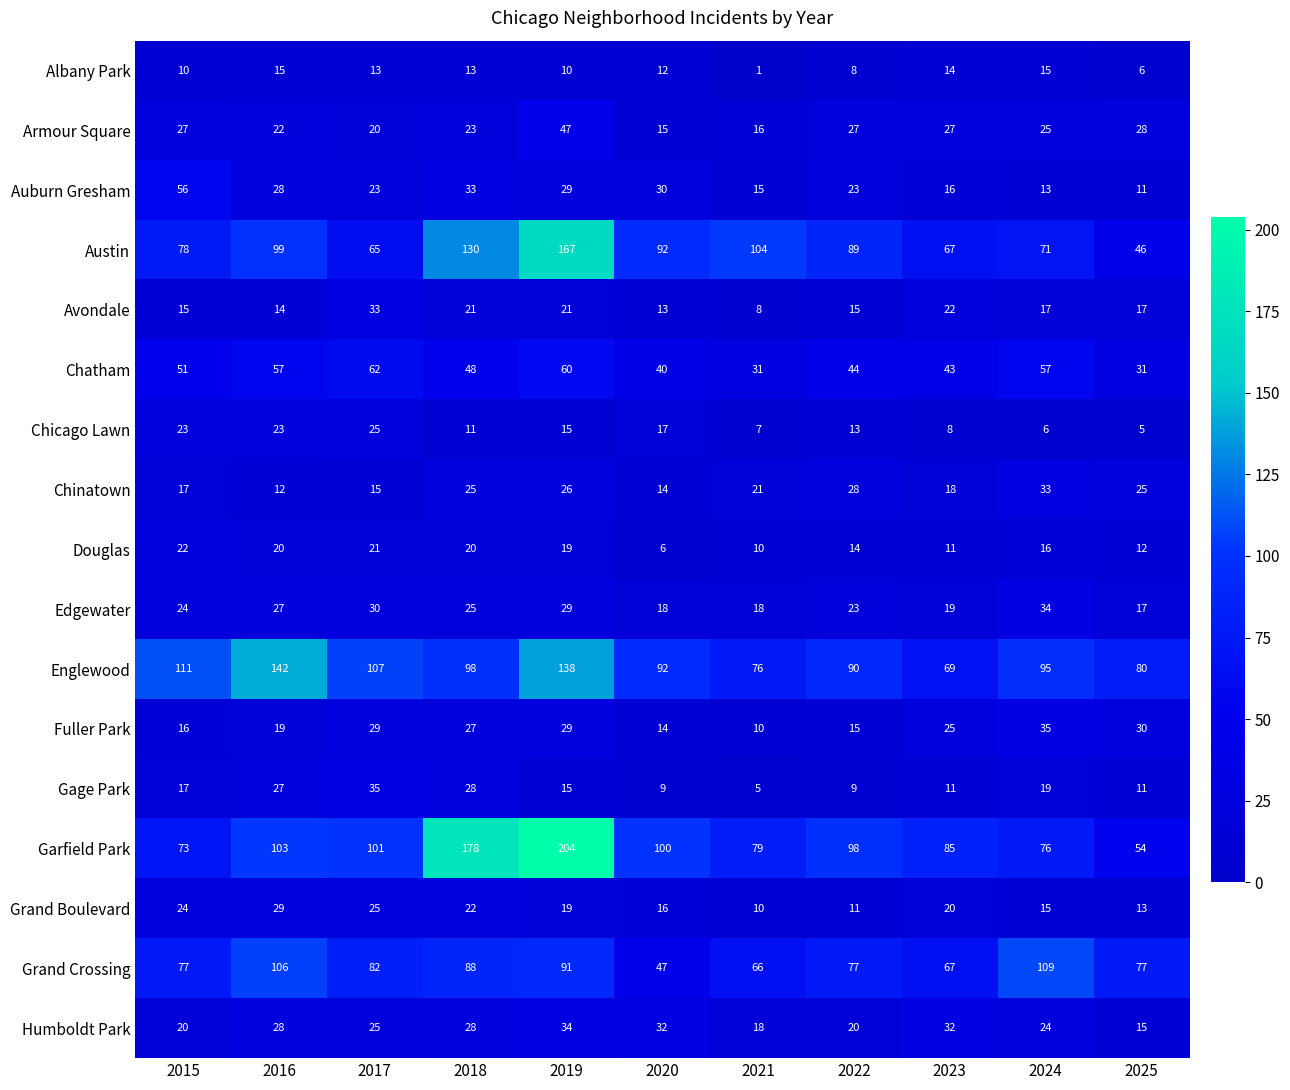

Which series has the widest spread of values?

Garfield Park